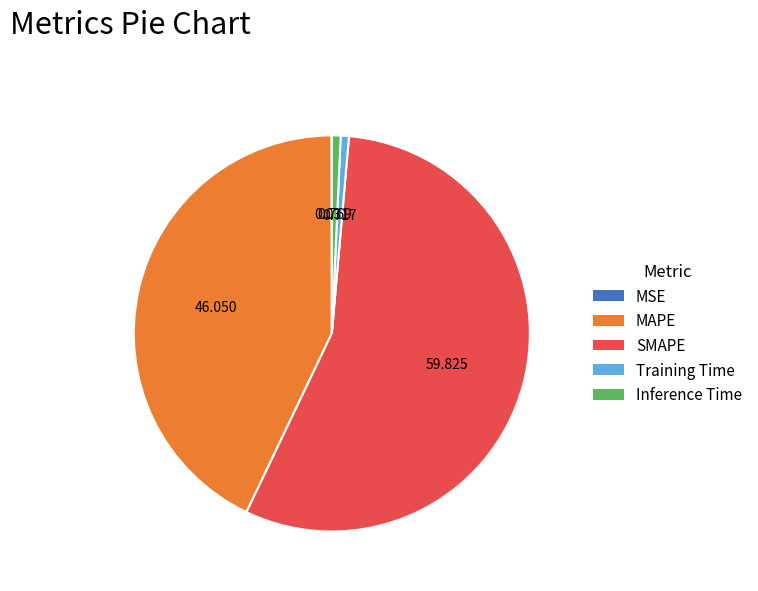

Is the sum of Inference Time and Training Time greater than half?

No